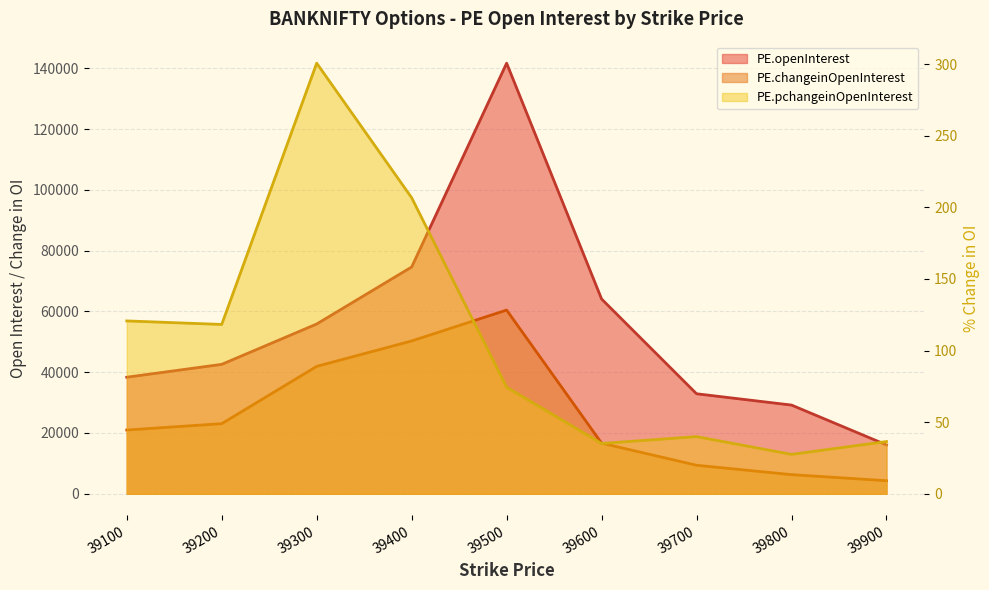

What is the sum of the PE.openInterest values at 39900 and 39300?

71931.0